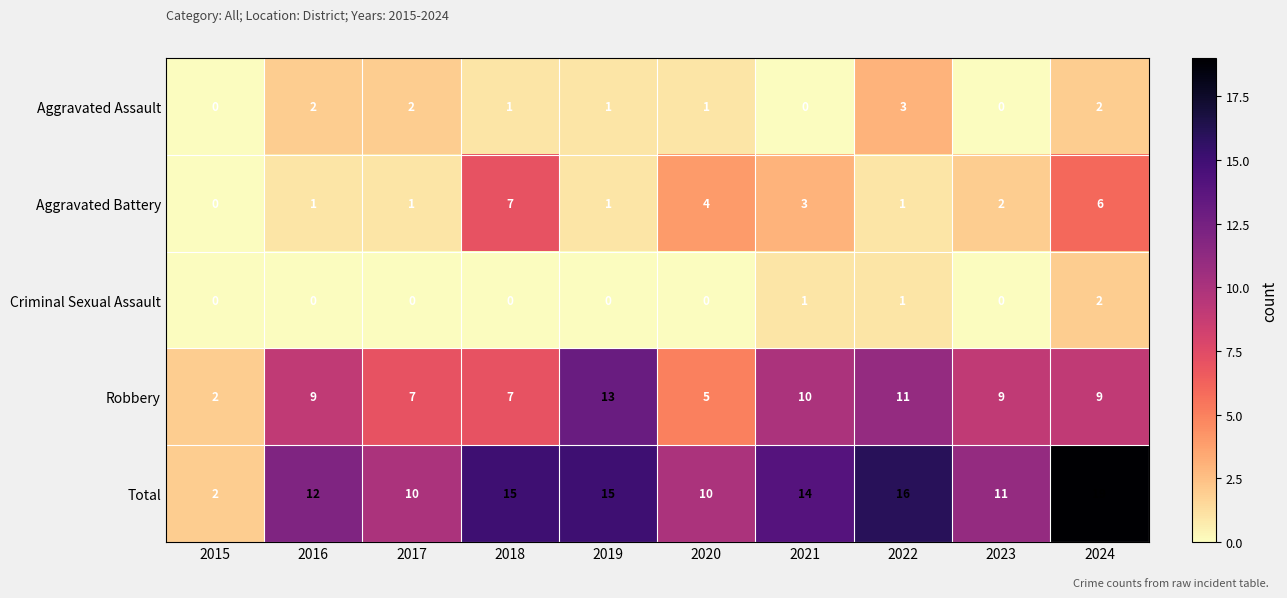

At which label does Aggravated Assault first exceed 1?

2016